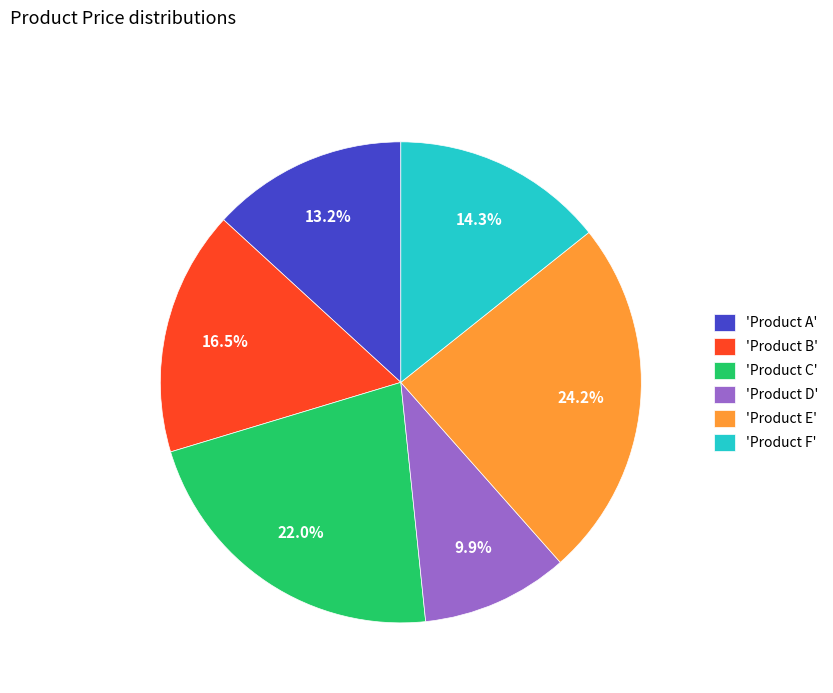

Which slice is the largest?

'Product E'